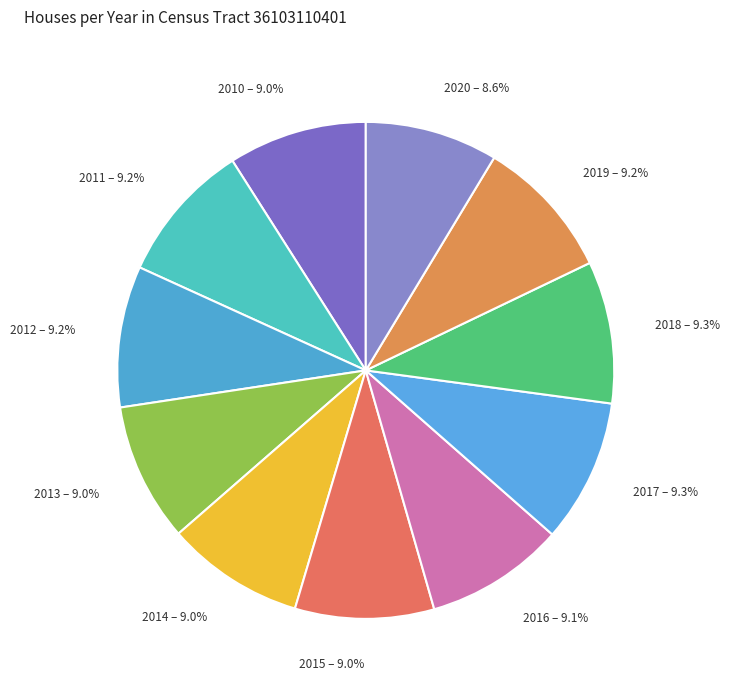

To the nearest percent, what portion does 2013 represent?

9%